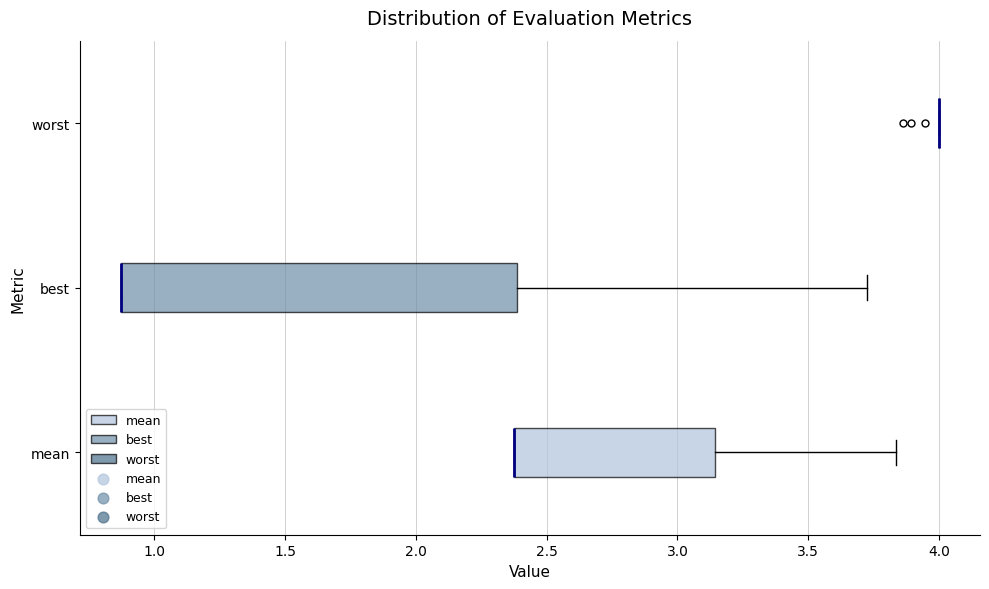

Reading bottom to top, read every box against the x-axis: the position of its median line, the range the box covers, and the ends of its whiskers. The values are not printed on the chart, so give them approximately, as read against the axis.

mean: median 2.35 (drawn on the box's left edge), box 2.35 to 3.15, whiskers 2.35 to 3.85
best: median 0.85 (drawn on the box's left edge), box 0.85 to 2.40, whiskers 0.85 to 3.75
worst: box collapsed to a line at 4.00, whiskers 4.00 to 4.00